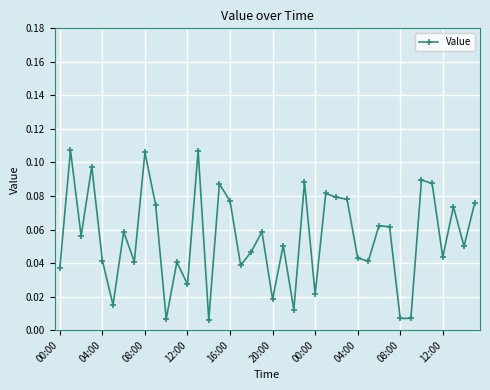

True or false: the data has more than 1 interior local peaks.

True